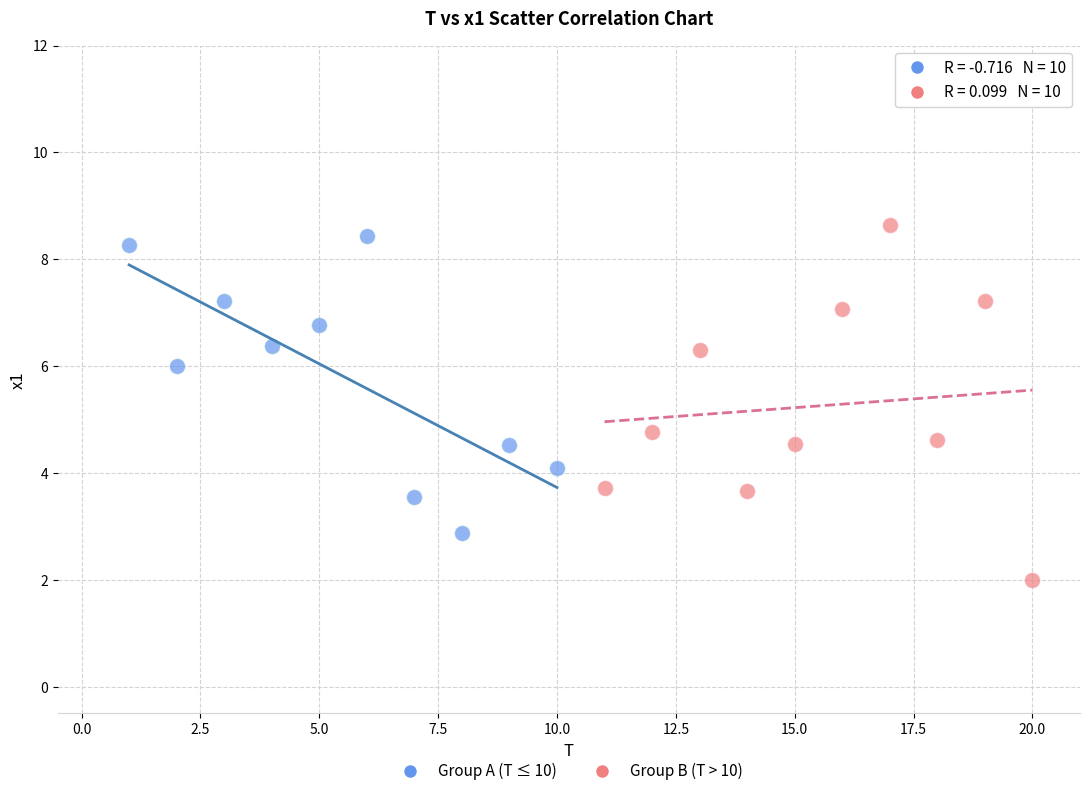

Which series contains the lowest Y value?

Group B (T > 10)